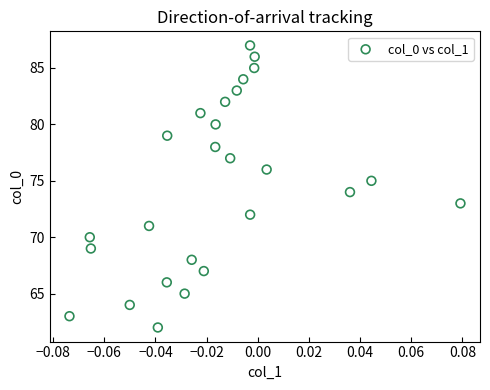

What is the range of Y values (max minus min)?

25